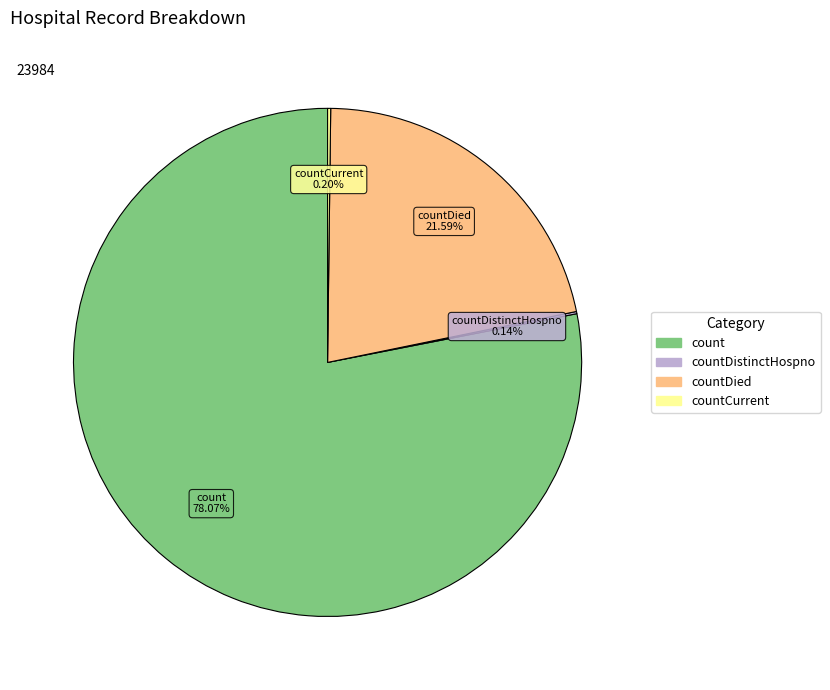

Is there a majority slice in this chart?

Yes